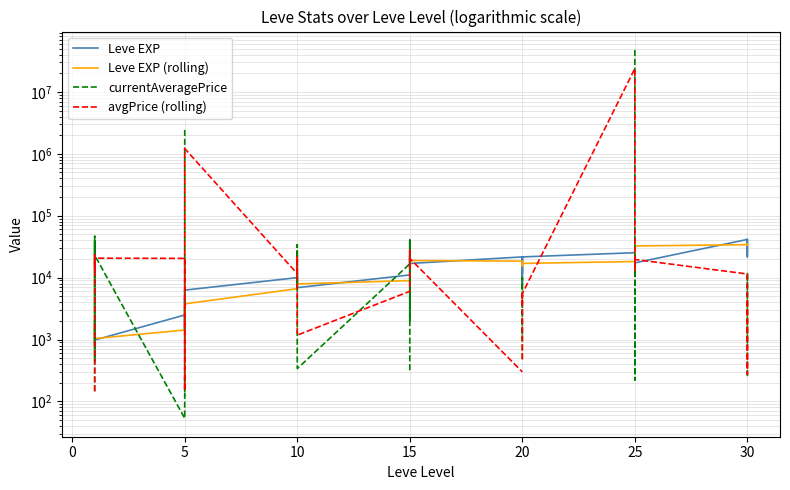

What is the difference between the second highest and minimum values in the Leve EXP series?

40610.0